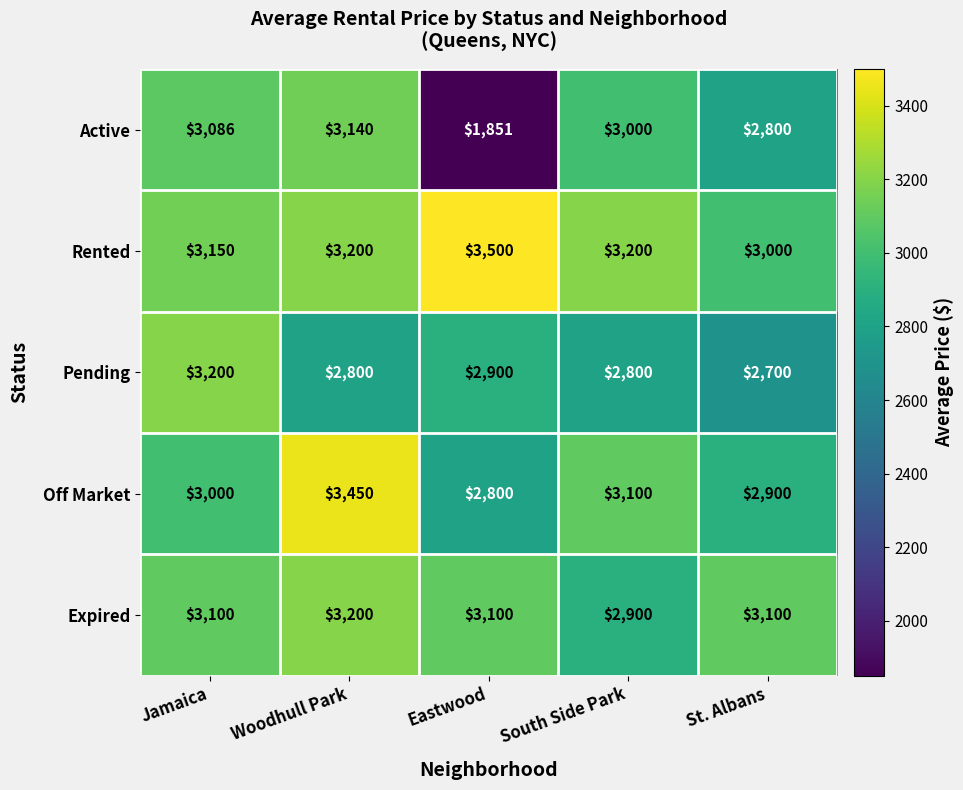

The value of Off Market at St. Albans is 4435. True or false?

False